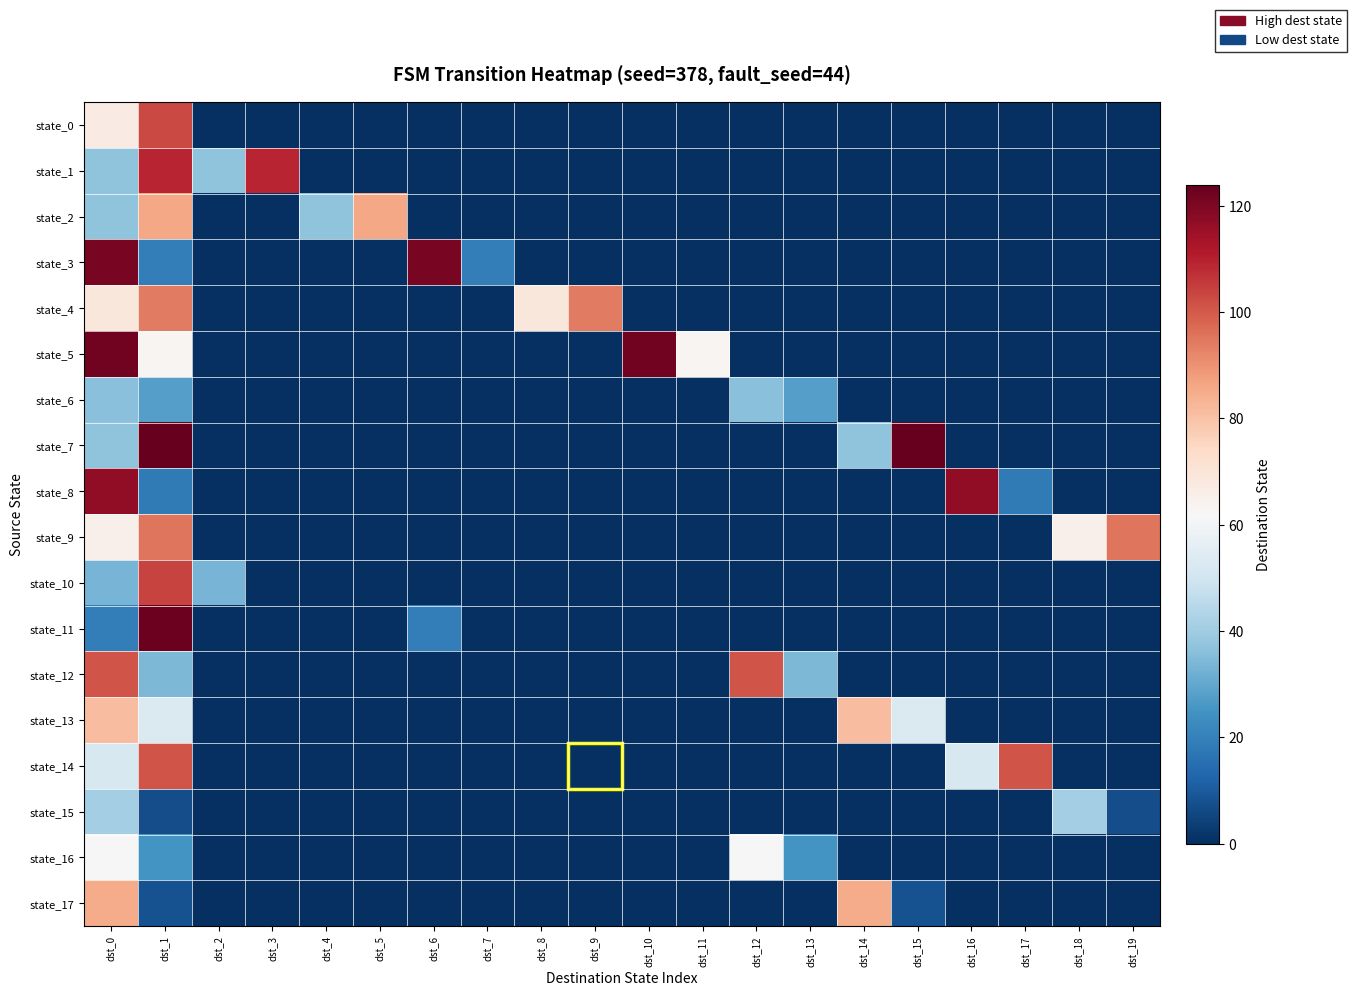

Reading right to left, what are all the values shown in this chart?

state_0: dst_19=0	dst_18=0	dst_17=0	dst_16=0	dst_15=0	dst_14=0	dst_13=0	dst_12=0	dst_11=0	dst_10=0	dst_9=0	dst_8=0	dst_7=0	dst_6=0	dst_5=0	dst_4=0	dst_3=0	dst_2=0	dst_1=103	dst_0=67
state_1: dst_19=0	dst_18=0	dst_17=0	dst_16=0	dst_15=0	dst_14=0	dst_13=0	dst_12=0	dst_11=0	dst_10=0	dst_9=0	dst_8=0	dst_7=0	dst_6=0	dst_5=0	dst_4=0	dst_3=109	dst_2=37	dst_1=109	dst_0=37
state_2: dst_19=0	dst_18=0	dst_17=0	dst_16=0	dst_15=0	dst_14=0	dst_13=0	dst_12=0	dst_11=0	dst_10=0	dst_9=0	dst_8=0	dst_7=0	dst_6=0	dst_5=86	dst_4=37	dst_3=0	dst_2=0	dst_1=86	dst_0=37
state_3: dst_19=0	dst_18=0	dst_17=0	dst_16=0	dst_15=0	dst_14=0	dst_13=0	dst_12=0	dst_11=0	dst_10=0	dst_9=0	dst_8=0	dst_7=19	dst_6=121	dst_5=0	dst_4=0	dst_3=0	dst_2=0	dst_1=19	dst_0=121
state_4: dst_19=0	dst_18=0	dst_17=0	dst_16=0	dst_15=0	dst_14=0	dst_13=0	dst_12=0	dst_11=0	dst_10=0	dst_9=94	dst_8=69	dst_7=0	dst_6=0	dst_5=0	dst_4=0	dst_3=0	dst_2=0	dst_1=94	dst_0=69
state_5: dst_19=0	dst_18=0	dst_17=0	dst_16=0	dst_15=0	dst_14=0	dst_13=0	dst_12=0	dst_11=63	dst_10=122	dst_9=0	dst_8=0	dst_7=0	dst_6=0	dst_5=0	dst_4=0	dst_3=0	dst_2=0	dst_1=63	dst_0=122
state_6: dst_19=0	dst_18=0	dst_17=0	dst_16=0	dst_15=0	dst_14=0	dst_13=28	dst_12=36	dst_11=0	dst_10=0	dst_9=0	dst_8=0	dst_7=0	dst_6=0	dst_5=0	dst_4=0	dst_3=0	dst_2=0	dst_1=28	dst_0=36
state_7: dst_19=0	dst_18=0	dst_17=0	dst_16=0	dst_15=124	dst_14=37	dst_13=0	dst_12=0	dst_11=0	dst_10=0	dst_9=0	dst_8=0	dst_7=0	dst_6=0	dst_5=0	dst_4=0	dst_3=0	dst_2=0	dst_1=124	dst_0=37
state_8: dst_19=0	dst_18=0	dst_17=18	dst_16=117	dst_15=0	dst_14=0	dst_13=0	dst_12=0	dst_11=0	dst_10=0	dst_9=0	dst_8=0	dst_7=0	dst_6=0	dst_5=0	dst_4=0	dst_3=0	dst_2=0	dst_1=18	dst_0=117
state_9: dst_19=95	dst_18=65	dst_17=0	dst_16=0	dst_15=0	dst_14=0	dst_13=0	dst_12=0	dst_11=0	dst_10=0	dst_9=0	dst_8=0	dst_7=0	dst_6=0	dst_5=0	dst_4=0	dst_3=0	dst_2=0	dst_1=95	dst_0=65
state_10: dst_19=0	dst_18=0	dst_17=0	dst_16=0	dst_15=0	dst_14=0	dst_13=0	dst_12=0	dst_11=0	dst_10=0	dst_9=0	dst_8=0	dst_7=0	dst_6=0	dst_5=0	dst_4=0	dst_3=0	dst_2=33	dst_1=104	dst_0=33
state_11: dst_19=0	dst_18=0	dst_17=0	dst_16=0	dst_15=0	dst_14=0	dst_13=0	dst_12=0	dst_11=0	dst_10=0	dst_9=0	dst_8=0	dst_7=0	dst_6=19	dst_5=0	dst_4=0	dst_3=0	dst_2=0	dst_1=123	dst_0=19
state_12: dst_19=0	dst_18=0	dst_17=0	dst_16=0	dst_15=0	dst_14=0	dst_13=34	dst_12=101	dst_11=0	dst_10=0	dst_9=0	dst_8=0	dst_7=0	dst_6=0	dst_5=0	dst_4=0	dst_3=0	dst_2=0	dst_1=34	dst_0=101
state_13: dst_19=0	dst_18=0	dst_17=0	dst_16=0	dst_15=53	dst_14=81	dst_13=0	dst_12=0	dst_11=0	dst_10=0	dst_9=0	dst_8=0	dst_7=0	dst_6=0	dst_5=0	dst_4=0	dst_3=0	dst_2=0	dst_1=53	dst_0=81
state_14: dst_19=0	dst_18=0	dst_17=101	dst_16=52	dst_15=0	dst_14=0	dst_13=0	dst_12=0	dst_11=0	dst_10=0	dst_9=0	dst_8=0	dst_7=0	dst_6=0	dst_5=0	dst_4=0	dst_3=0	dst_2=0	dst_1=101	dst_0=52
state_15: dst_19=7	dst_18=41	dst_17=0	dst_16=0	dst_15=0	dst_14=0	dst_13=0	dst_12=0	dst_11=0	dst_10=0	dst_9=0	dst_8=0	dst_7=0	dst_6=0	dst_5=0	dst_4=0	dst_3=0	dst_2=0	dst_1=7	dst_0=41
state_16: dst_19=0	dst_18=0	dst_17=0	dst_16=0	dst_15=0	dst_14=0	dst_13=25	dst_12=62	dst_11=0	dst_10=0	dst_9=0	dst_8=0	dst_7=0	dst_6=0	dst_5=0	dst_4=0	dst_3=0	dst_2=0	dst_1=25	dst_0=62
state_17: dst_19=0	dst_18=0	dst_17=0	dst_16=0	dst_15=8	dst_14=85	dst_13=0	dst_12=0	dst_11=0	dst_10=0	dst_9=0	dst_8=0	dst_7=0	dst_6=0	dst_5=0	dst_4=0	dst_3=0	dst_2=0	dst_1=8	dst_0=85